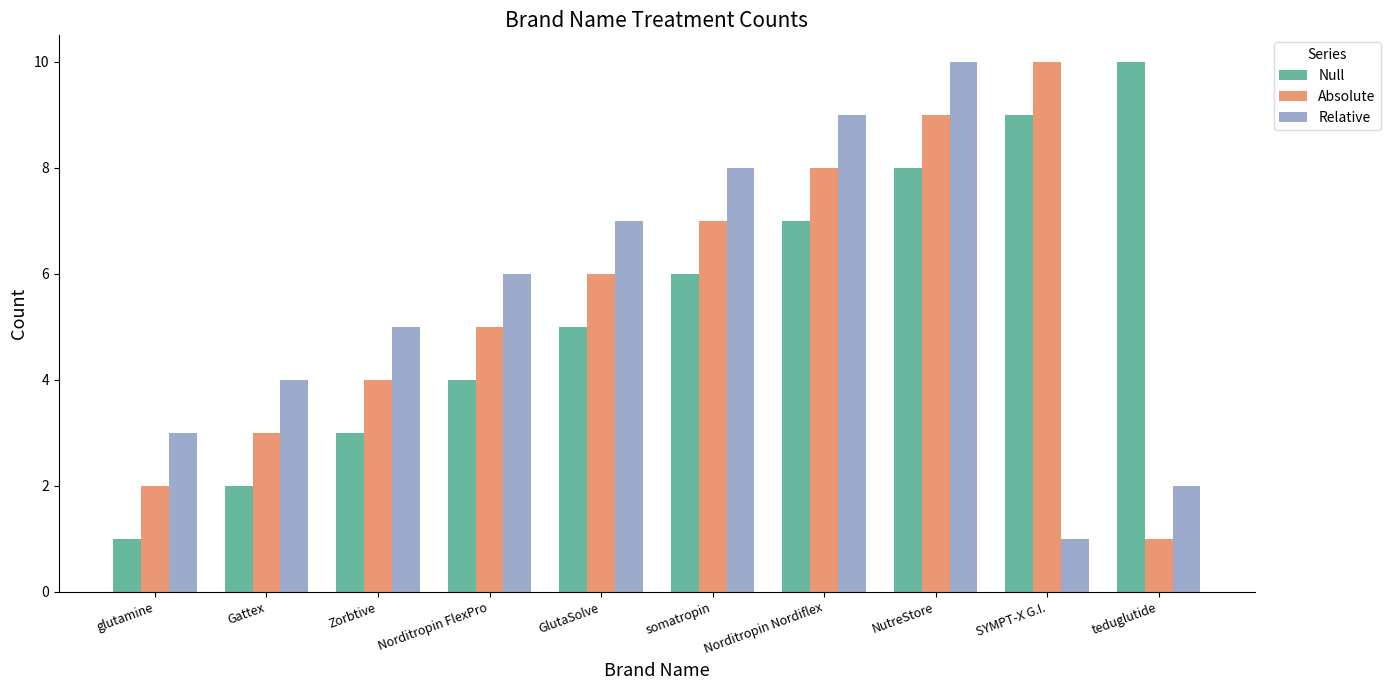

Reading left to right, transcribe all the data shown in this chart.

Null: glutamine=1	Gattex=2	Zorbtive=3	Norditropin FlexPro=4	GlutaSolve=5	somatropin=6	Norditropin Nordiflex=7	NutreStore=8	SYMPT-X G.I.=9	teduglutide=10
Absolute: glutamine=2	Gattex=3	Zorbtive=4	Norditropin FlexPro=5	GlutaSolve=6	somatropin=7	Norditropin Nordiflex=8	NutreStore=9	SYMPT-X G.I.=10	teduglutide=1
Relative: glutamine=3	Gattex=4	Zorbtive=5	Norditropin FlexPro=6	GlutaSolve=7	somatropin=8	Norditropin Nordiflex=9	NutreStore=10	SYMPT-X G.I.=1	teduglutide=2